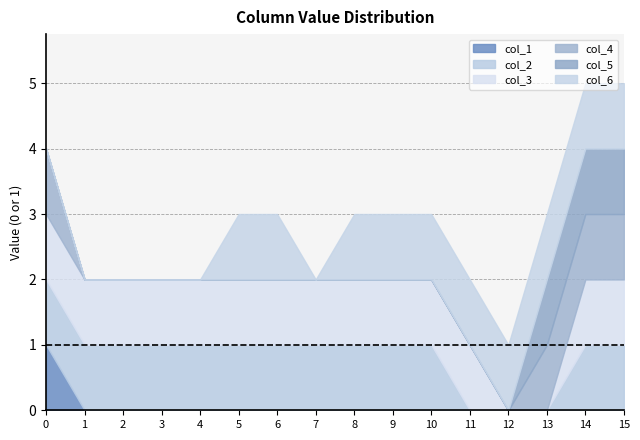

Is it true that col_6 equals 0 at 15?

False